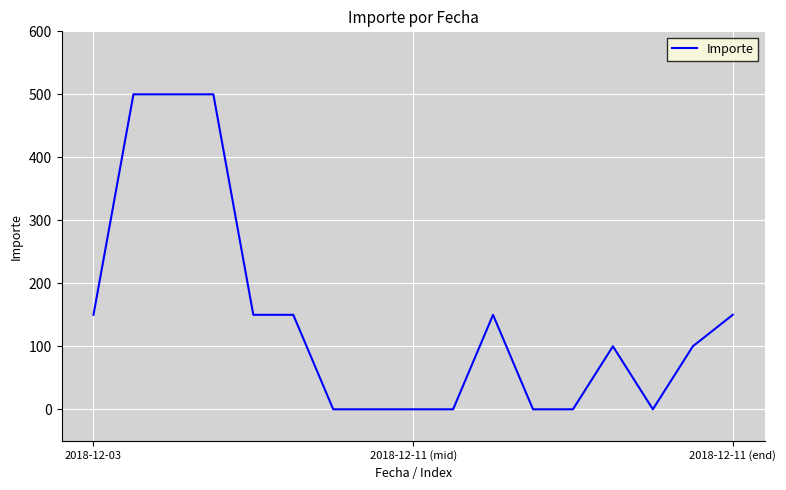

What is the difference between the second highest and second lowest values?

500